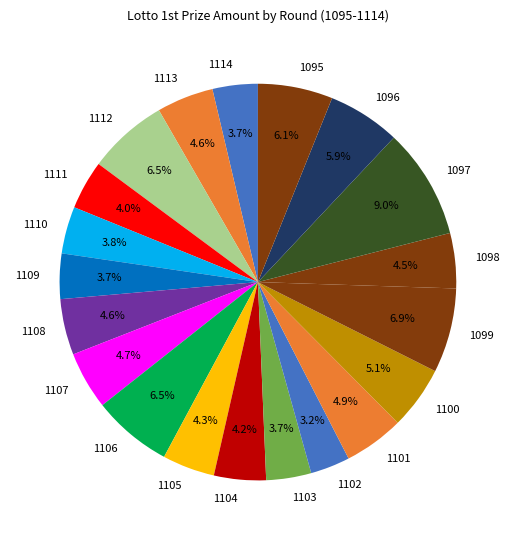

Combined, what portion of the pie is 1100 and 1105?

9.4%